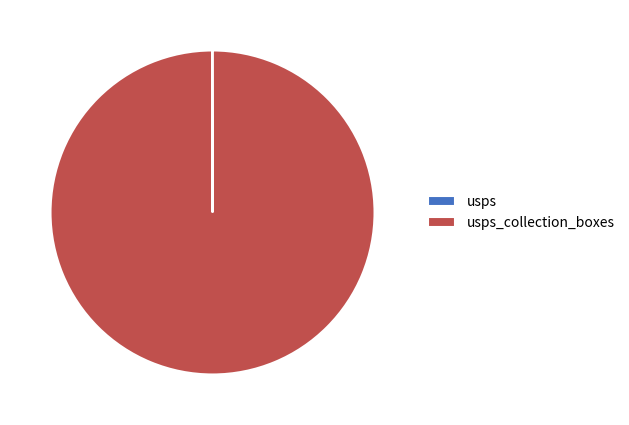

Rank the categories by value from highest to lowest.

usps_collection_boxes, usps